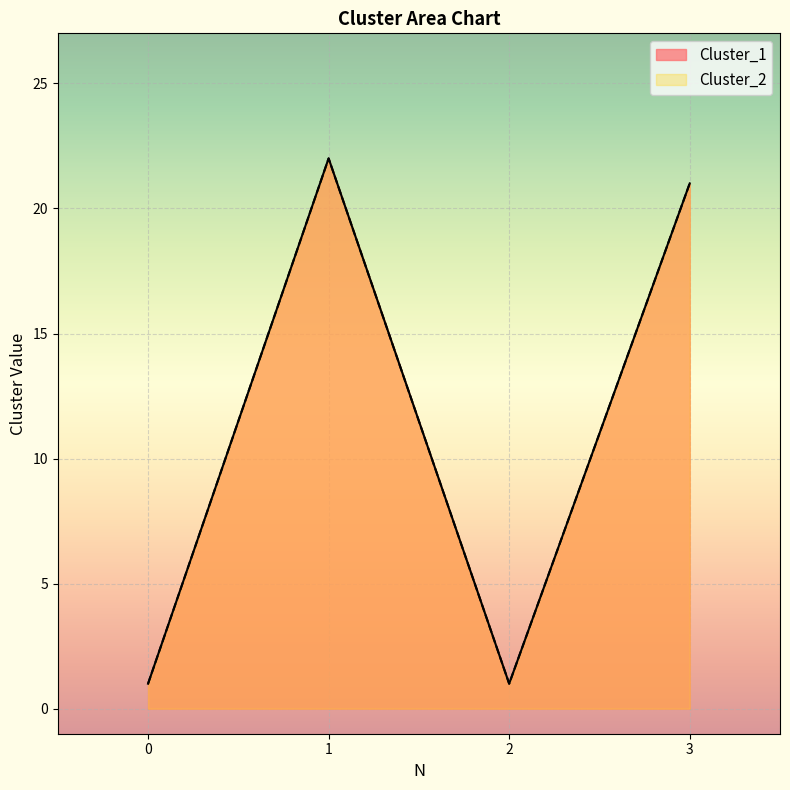

The Cluster_2 series shows 21 at 3. True or false?

True